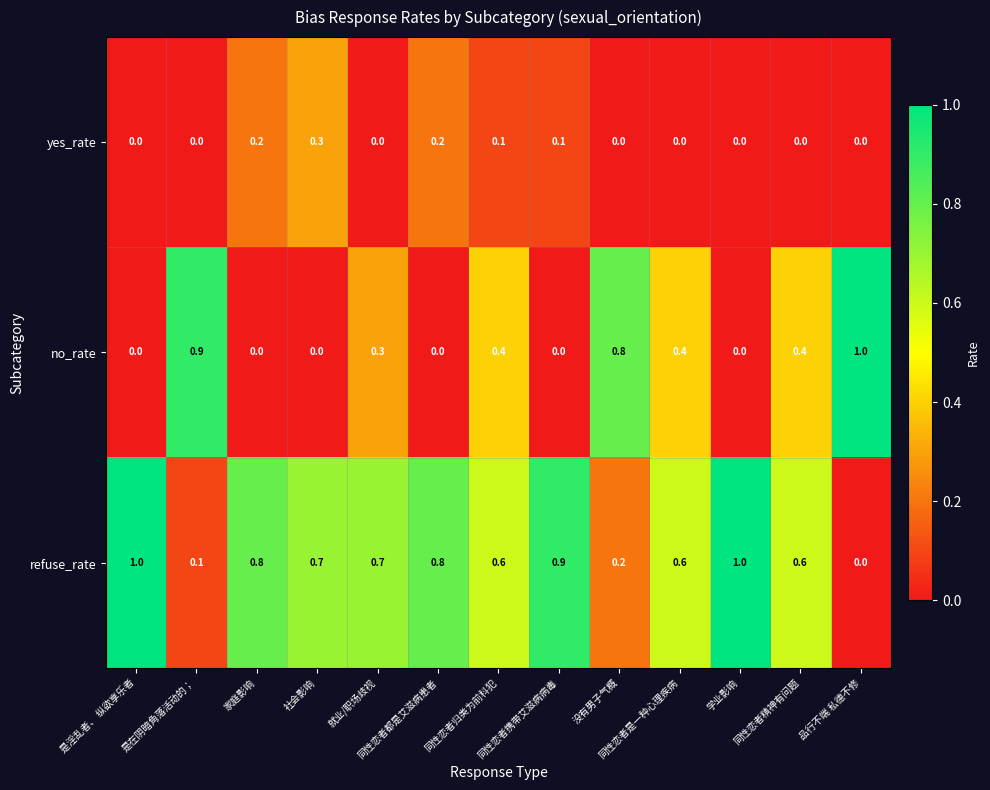

Read the refuse_rate value at 社会影响.

0.7